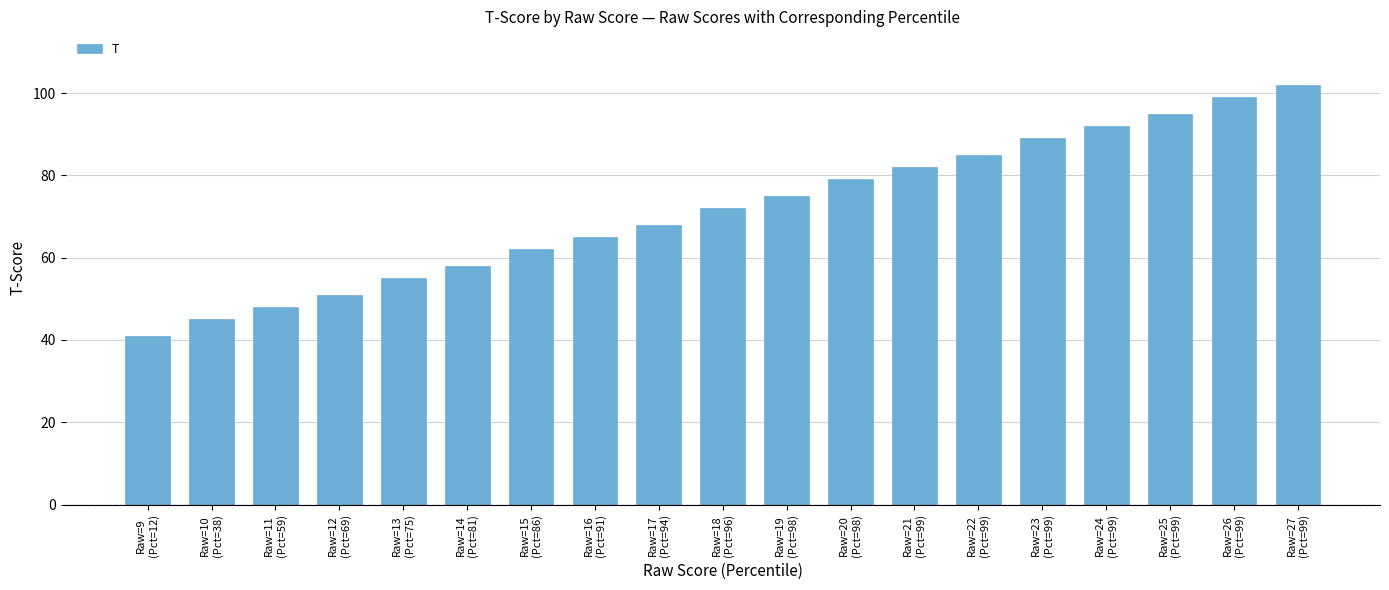

Reading left to right, what are all the values shown in this chart?

Raw=9
(Pct=12)=41	Raw=10
(Pct=38)=45	Raw=11
(Pct=59)=48	Raw=12
(Pct=69)=51	Raw=13
(Pct=75)=55	Raw=14
(Pct=81)=58	Raw=15
(Pct=86)=62	Raw=16
(Pct=91)=65	Raw=17
(Pct=94)=68	Raw=18
(Pct=96)=72	Raw=19
(Pct=98)=75	Raw=20
(Pct=98)=79	Raw=21
(Pct=99)=82	Raw=22
(Pct=99)=85	Raw=23
(Pct=99)=89	Raw=24
(Pct=99)=92	Raw=25
(Pct=99)=95	Raw=26
(Pct=99)=99	Raw=27
(Pct=99)=102